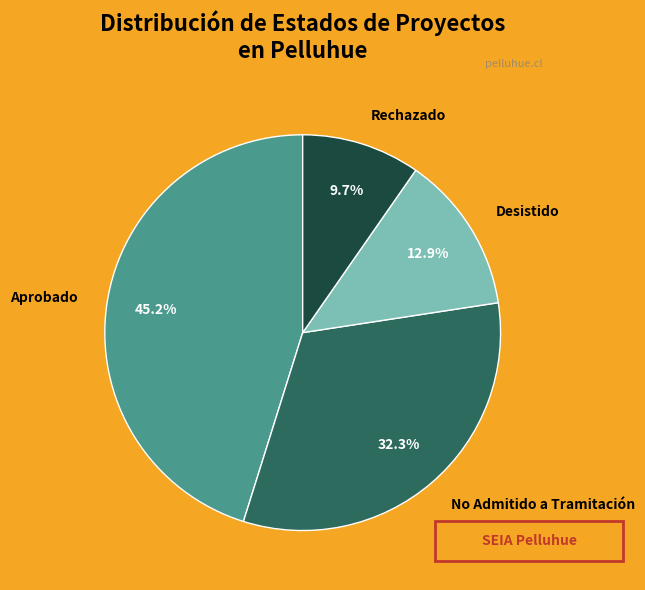

Which slice is the largest?

Aprobado